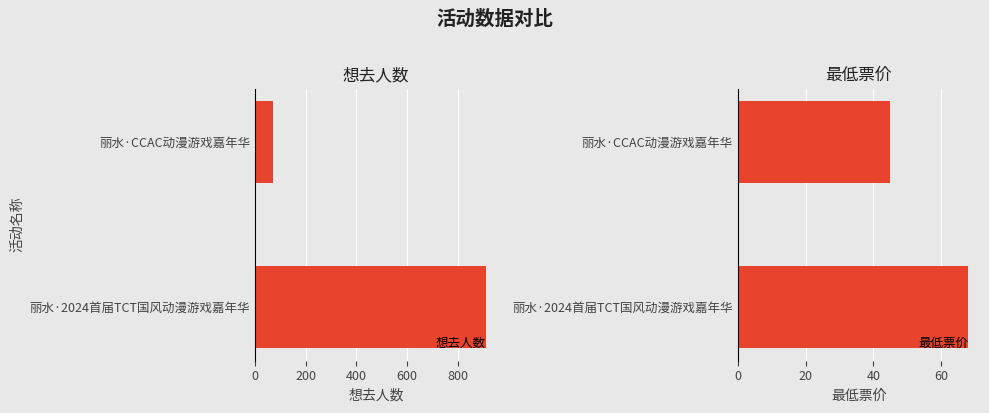

What is the lowest value of the 最低票价 series?

45